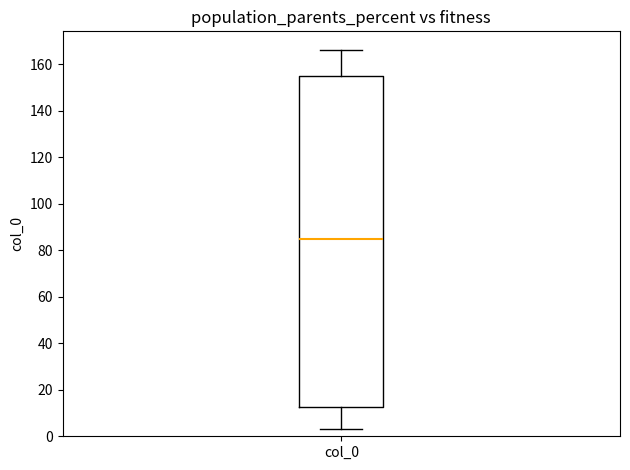

Where does the median line of the box for col_0 sit on the y-axis? The values are not printed on the chart, so give them approximately, as read against the axis.

86